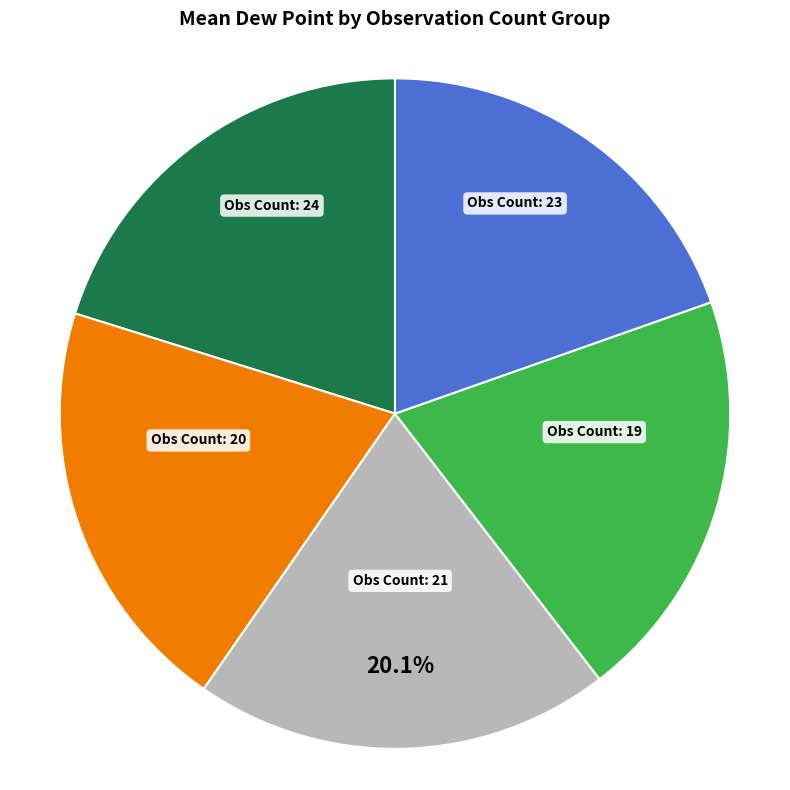

Approximately how many times larger is the value at Obs Count: 21 compared to Obs Count: 19?

1.0